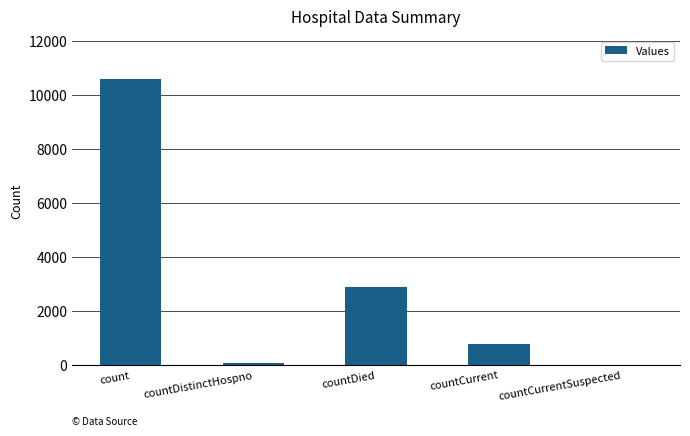

Reading left to right, extract all data points from this chart.

10595	77	2868	789	0